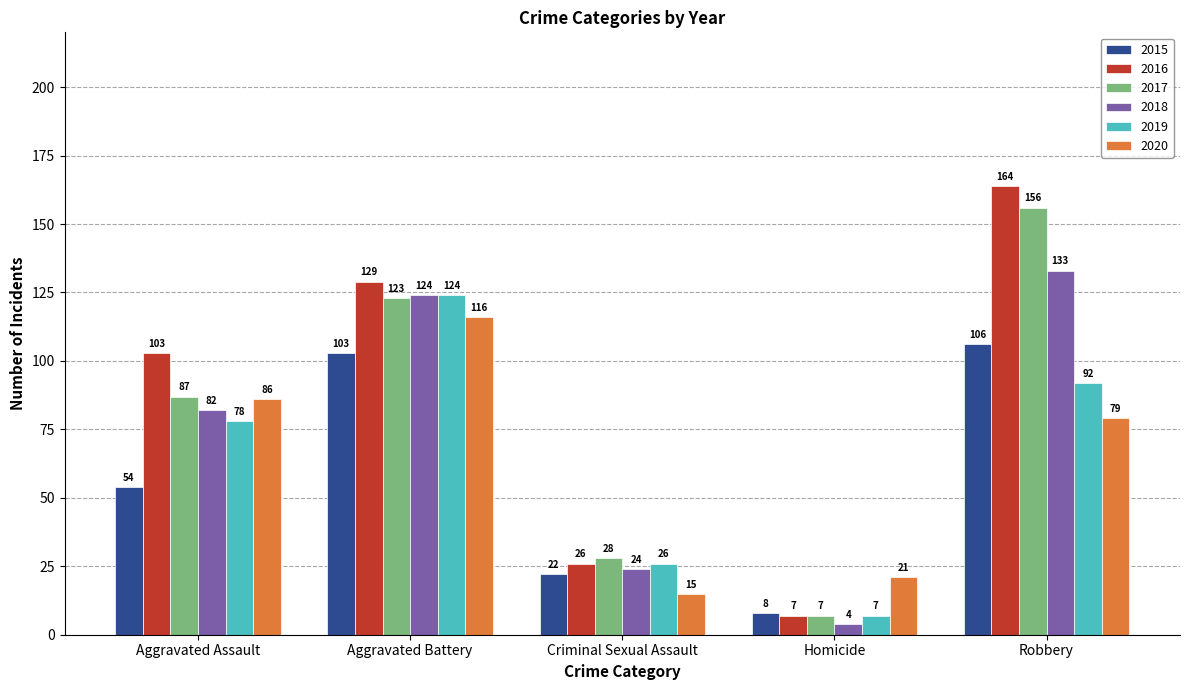

What is the difference between the 2019 values at Aggravated Assault and Criminal Sexual Assault?

52